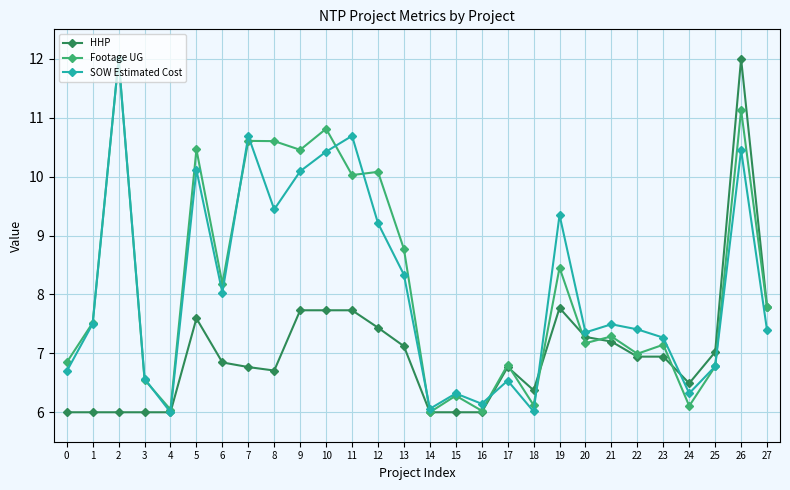

What is the minimum value shown in the chart?

6.0